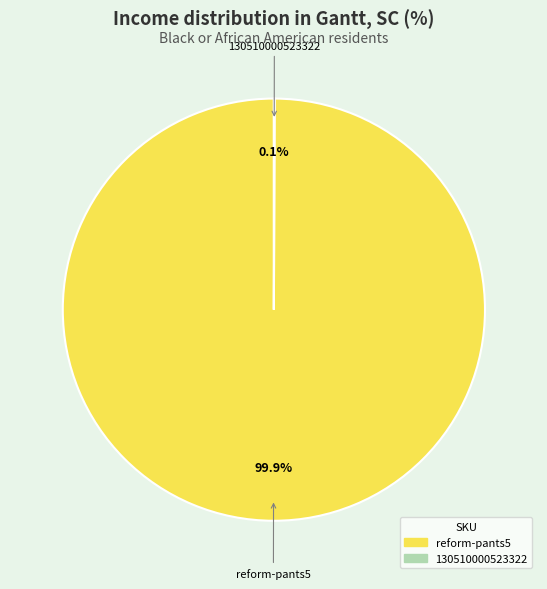

Which slice is the largest?

reform-pants5